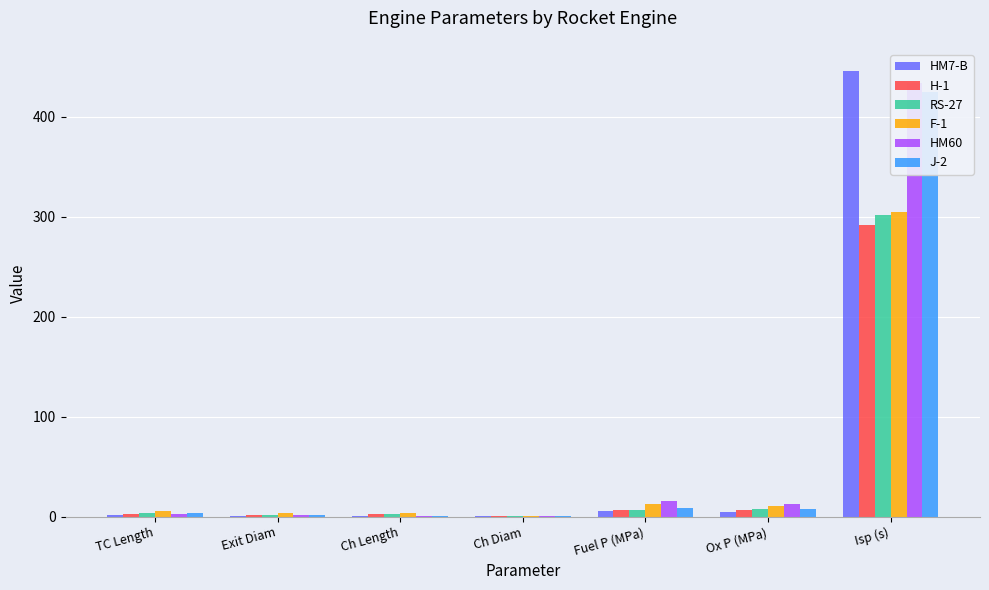

What is the smallest value displayed?

0.2